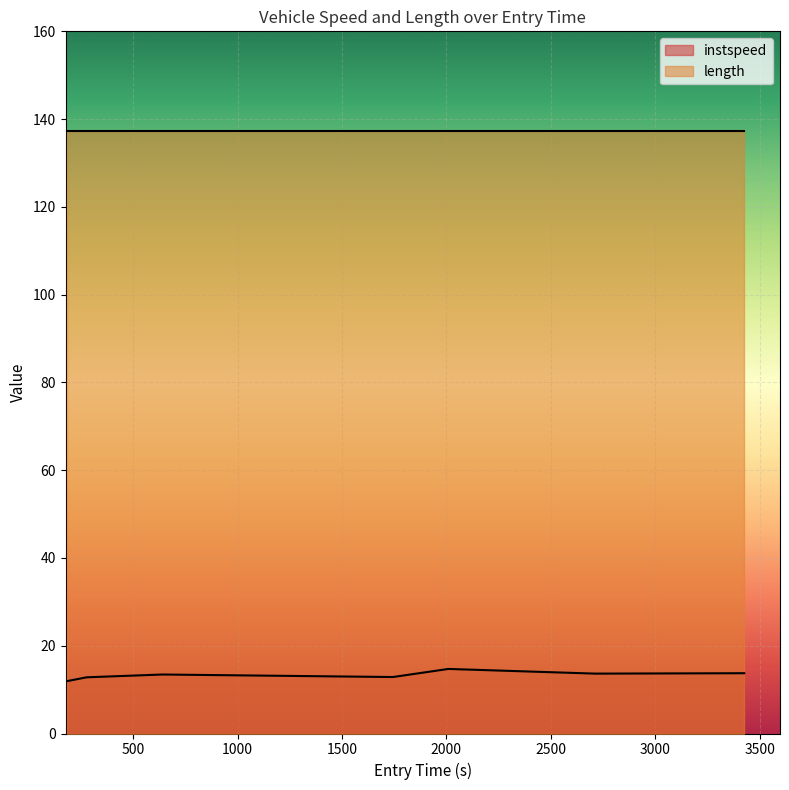

What is the value of the 6th point from the left?

13.6